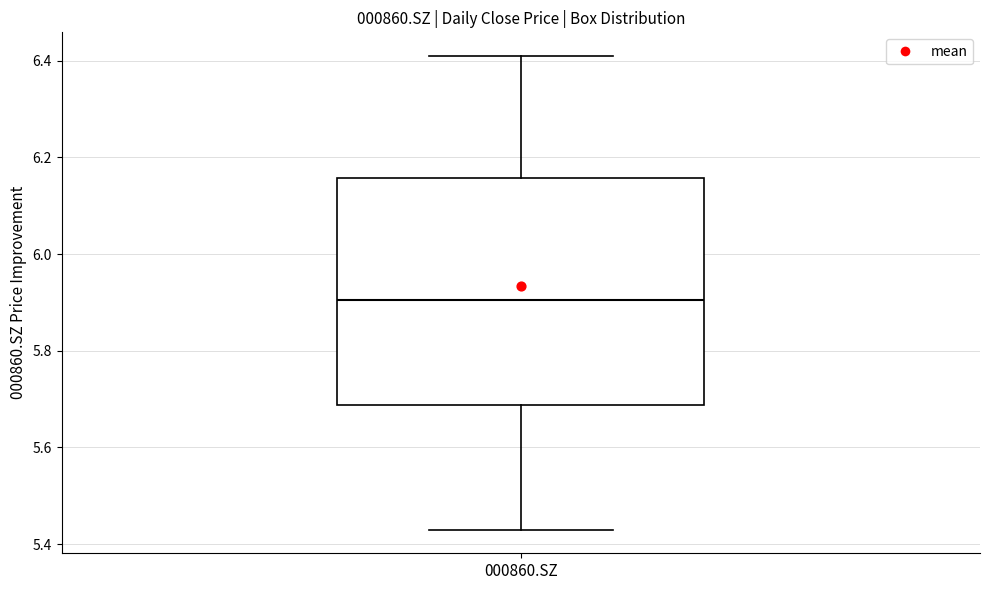

Transcribe this box plot: give where the median line is, the range the box spans, and where the two whiskers end, as read against the y-axis. The values are not printed on the chart, so give them approximately, as read against the axis.

median 5.90, box 5.68 to 6.16, whiskers 5.44 to 6.42